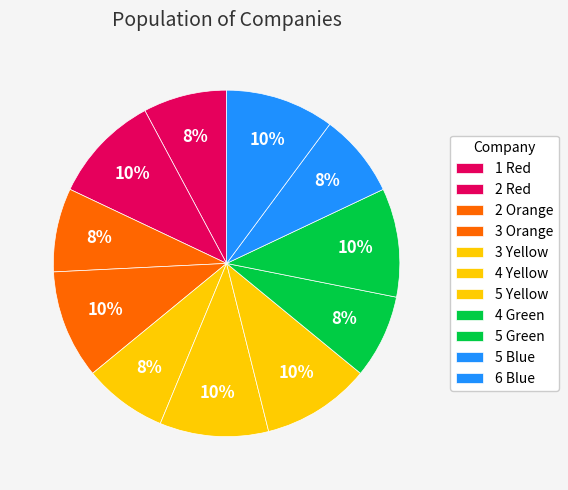

To the nearest percent, what portion does 3 Yellow represent?

8%